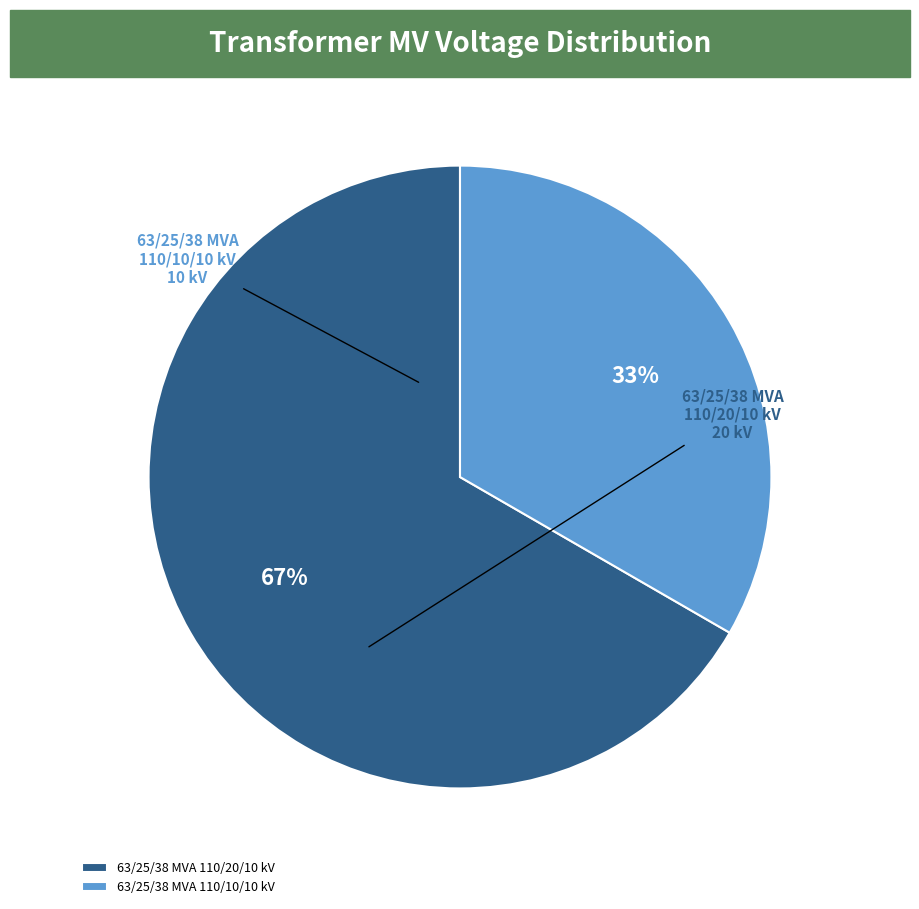

To the nearest percent, what is the combined percentage of 63/25/38 MVA 110/20/10 kV and 63/25/38 MVA 110/10/10 kV?

100%